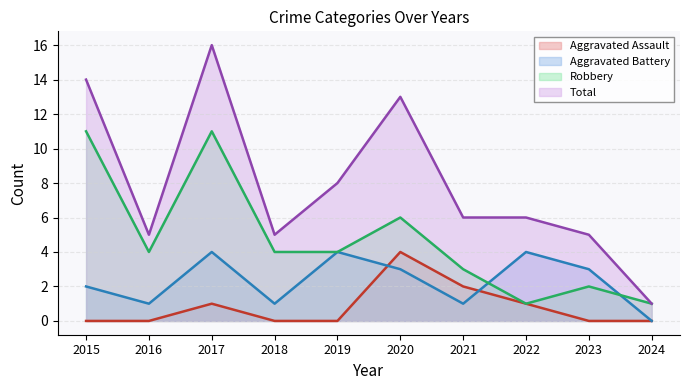

How many series are shown in this chart?

4